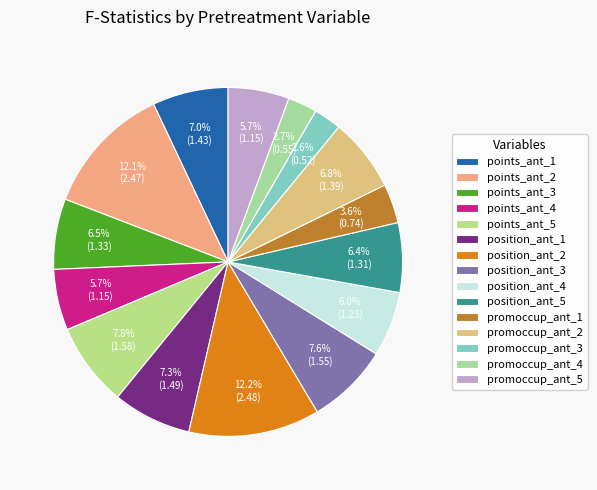

How many slices are in this pie chart?

15